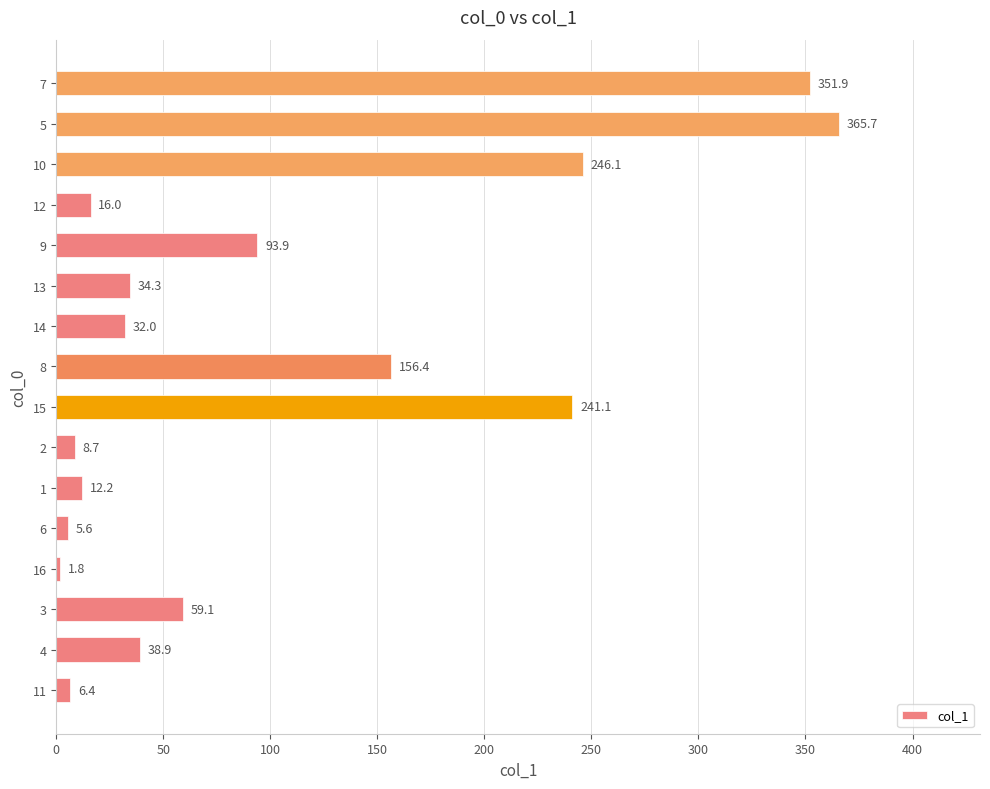

What is the ratio of the value at 13 to the value at 4?

0.9